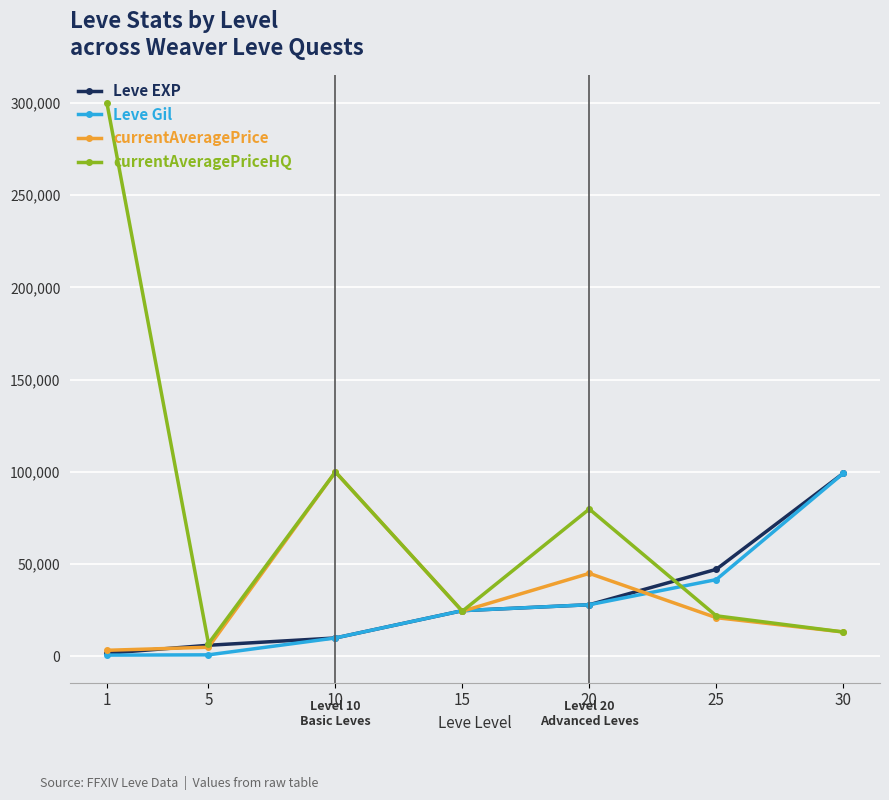

The value of Leve Gil at 30 is 141975. True or false?

False